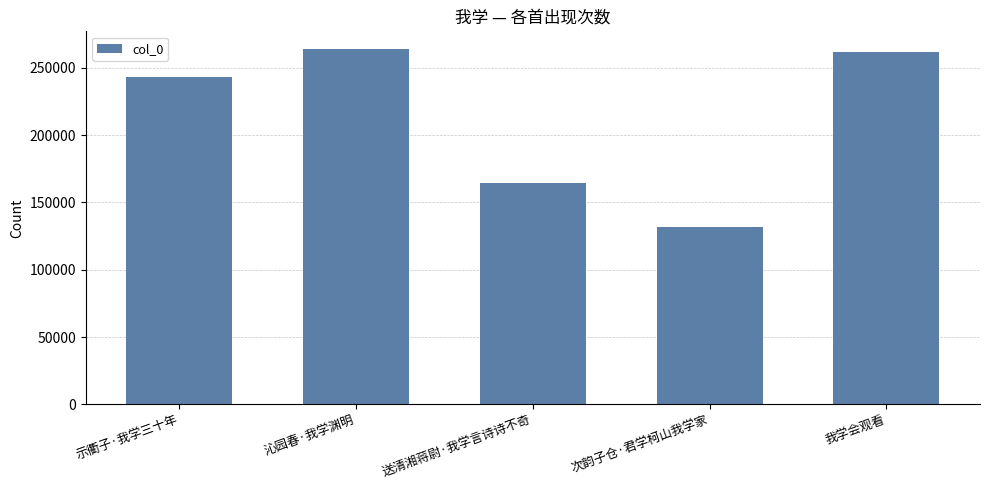

Are the bars horizontal?

No